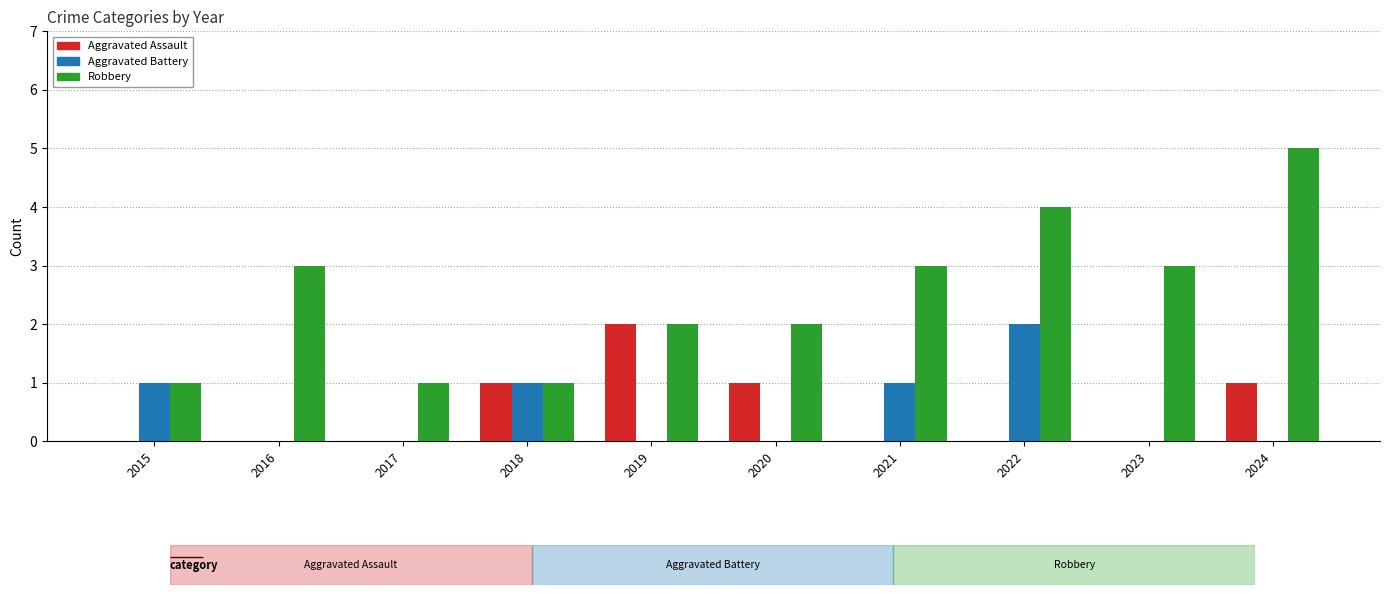

Count the number of data series in this chart.

3